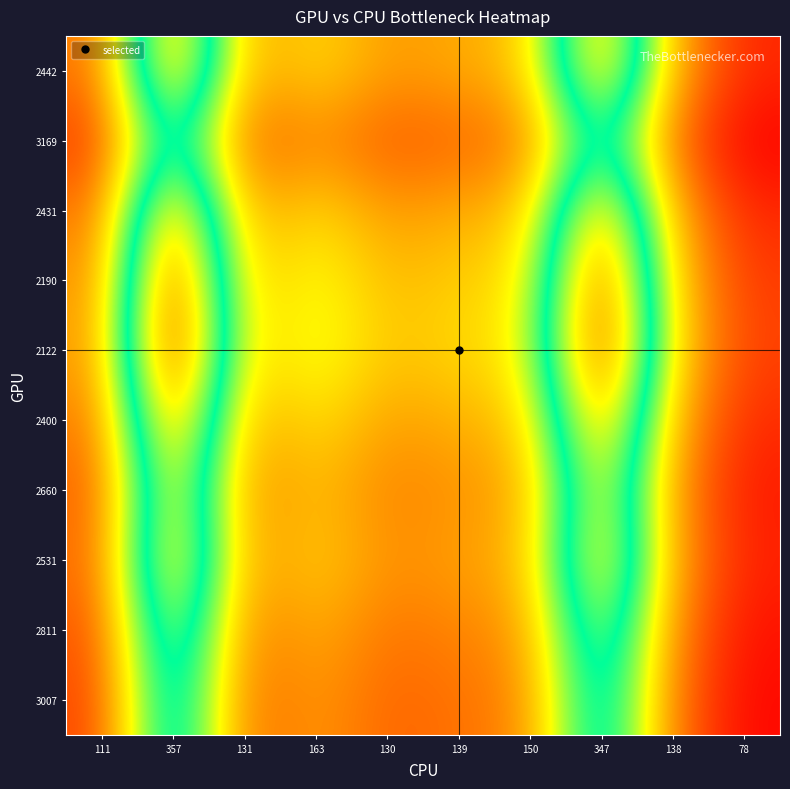

At how many categories does at least one series exceed 0?

10